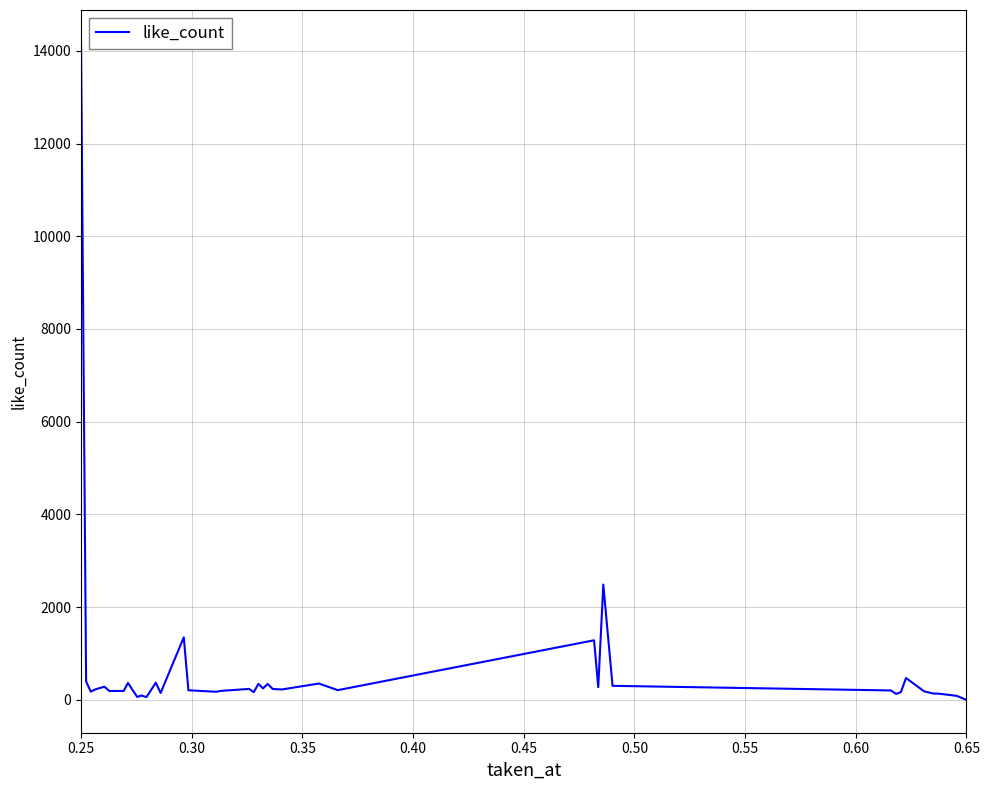

What is the maximum value shown in the chart?

14171